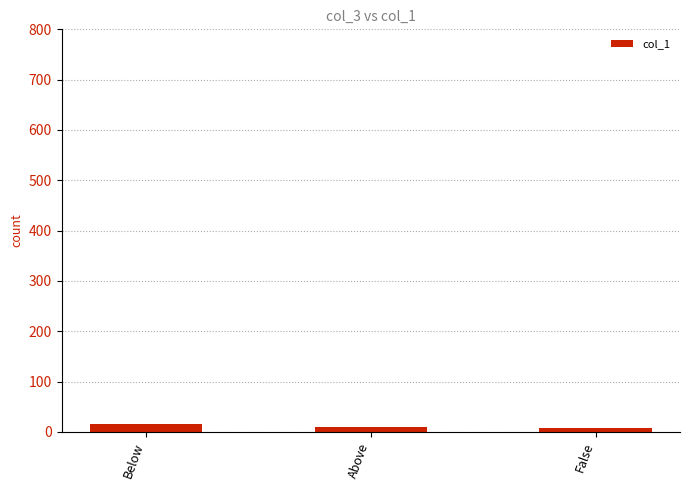

What is the average value?

11